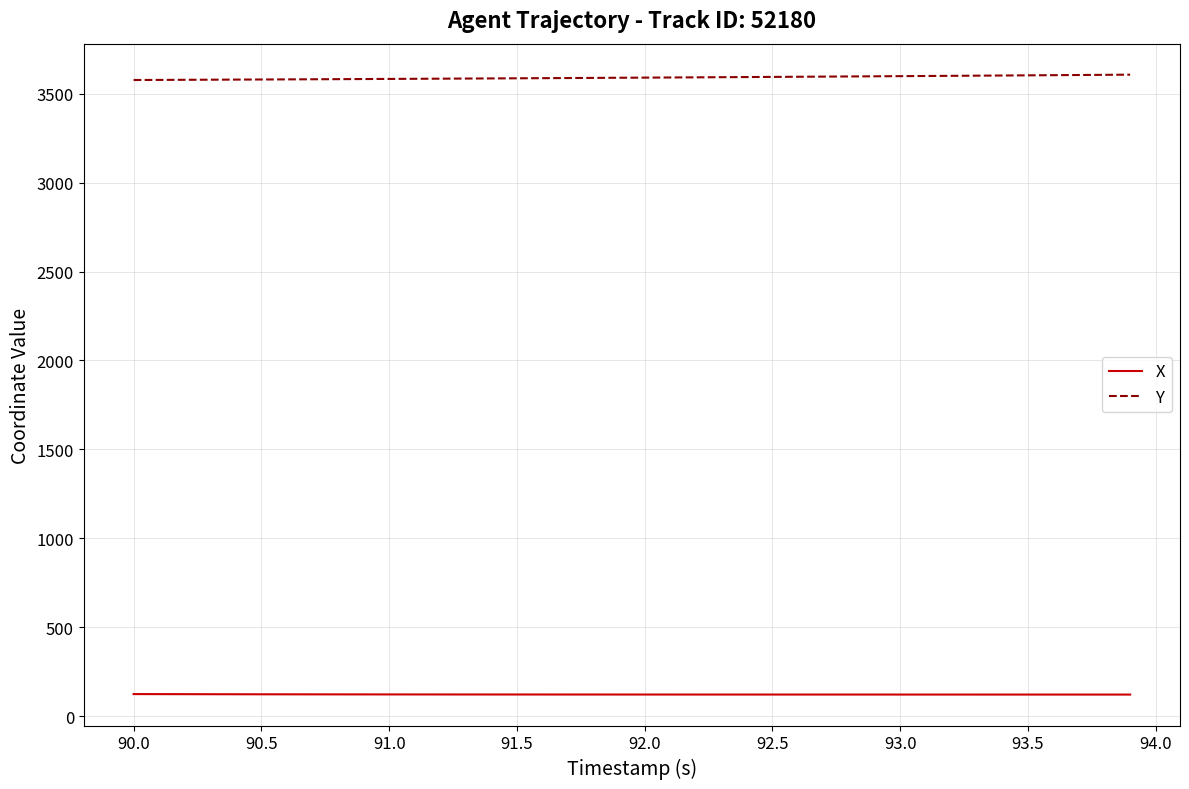

True or false: X and Y cross at least once.

False